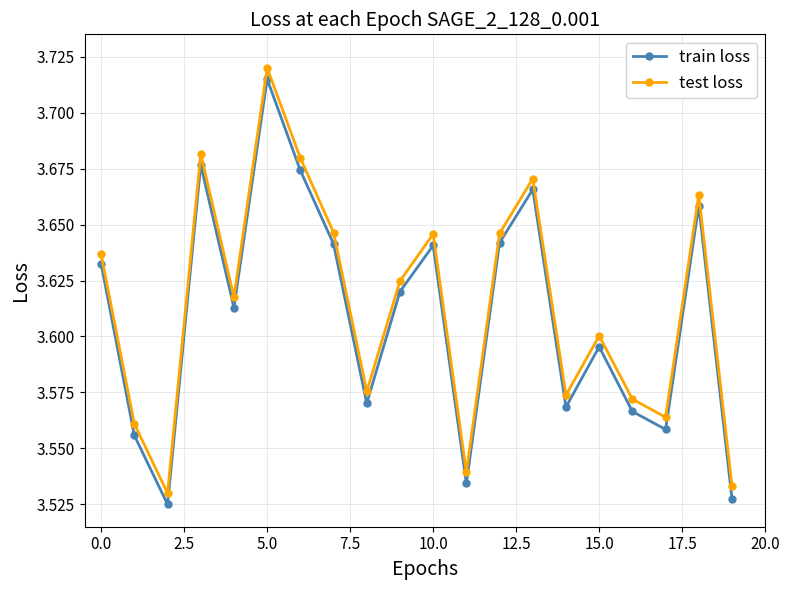

Count the train loss values in the range 3 to 4.

20